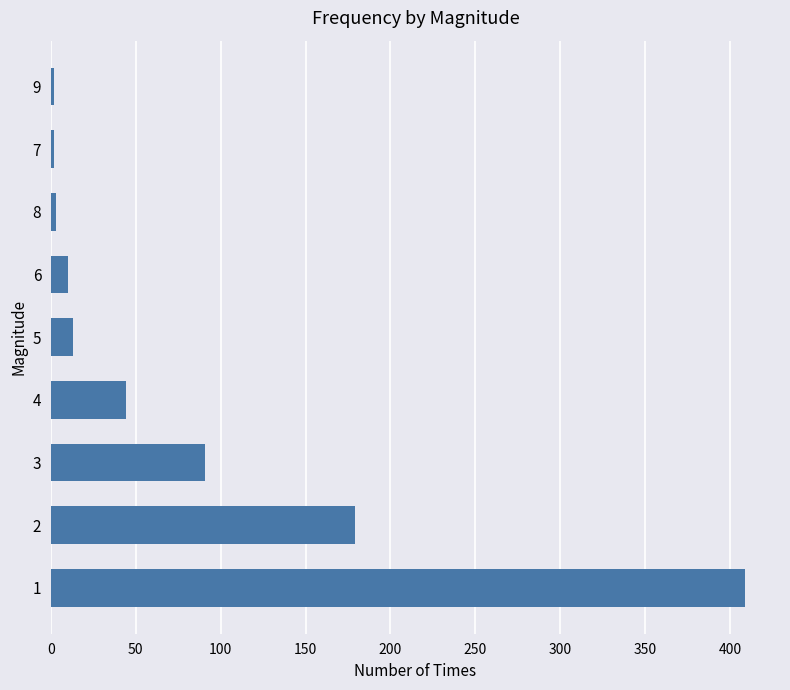

Does the chart contain any negative values?

No